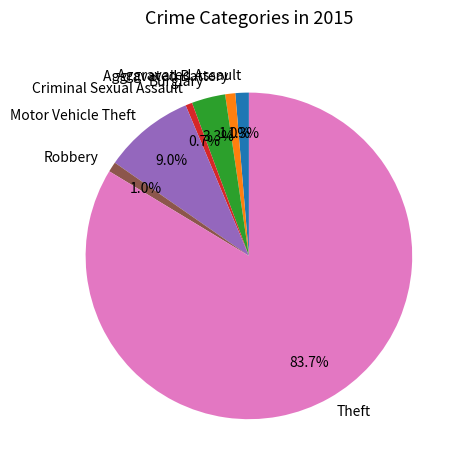

Count the number of slices in the pie.

7